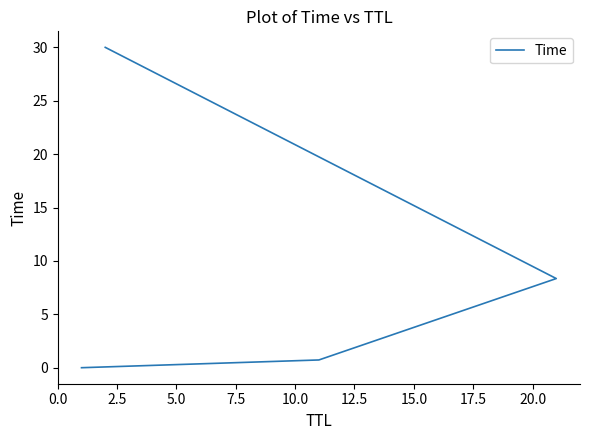

How many data points are above 8?

2